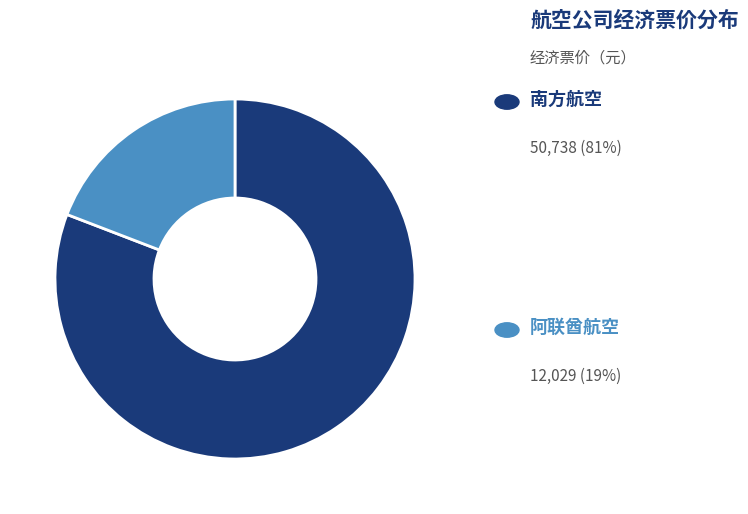

Is there any slice that represents more than half of the pie?

Yes